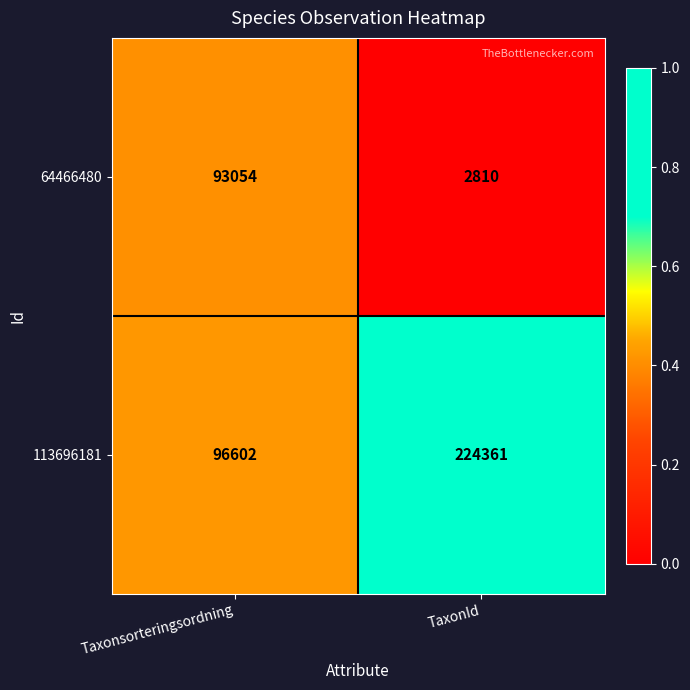

The 64466480 series shows 129146 at Taxonsorteringsordning. True or false?

False